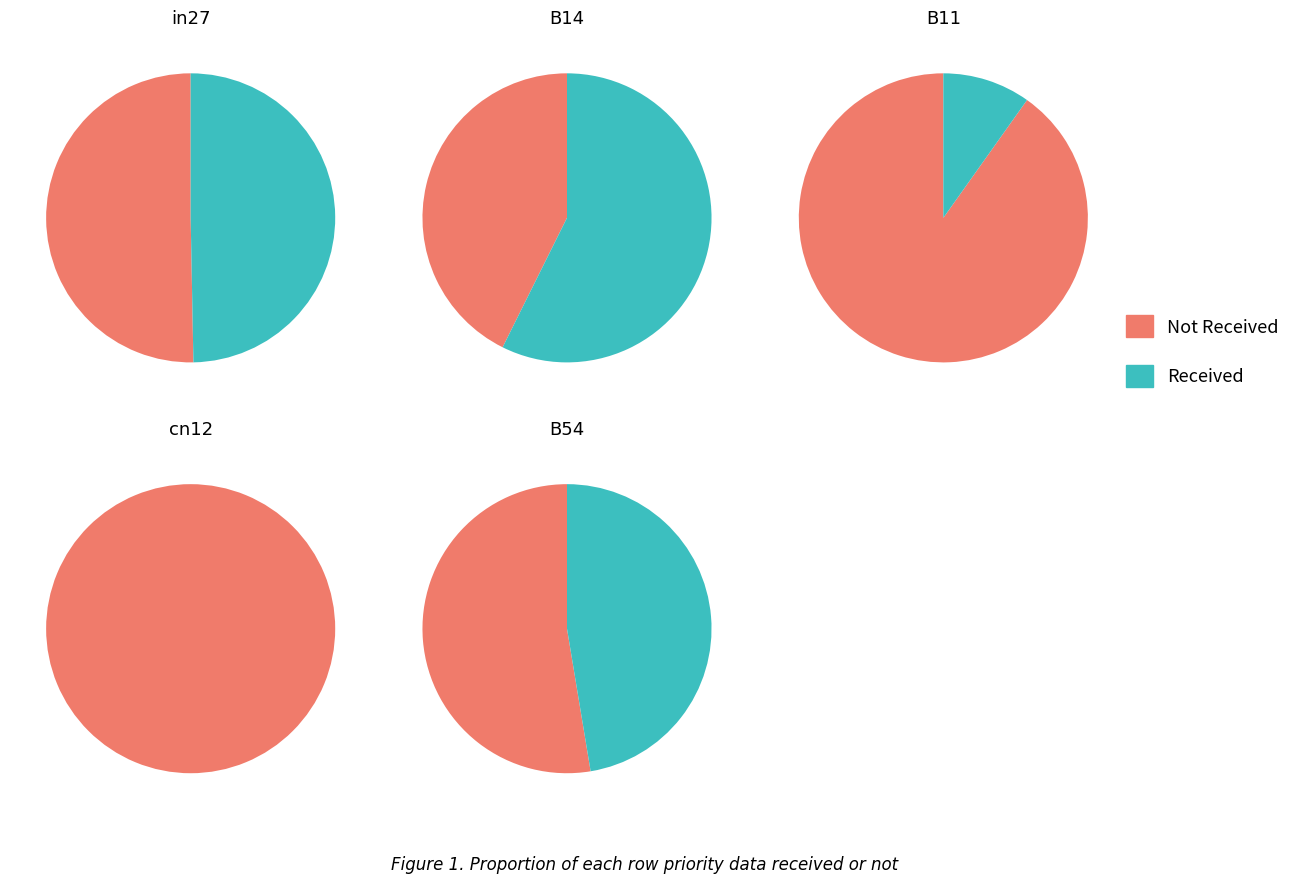

Is B14 the majority of the pie?

No